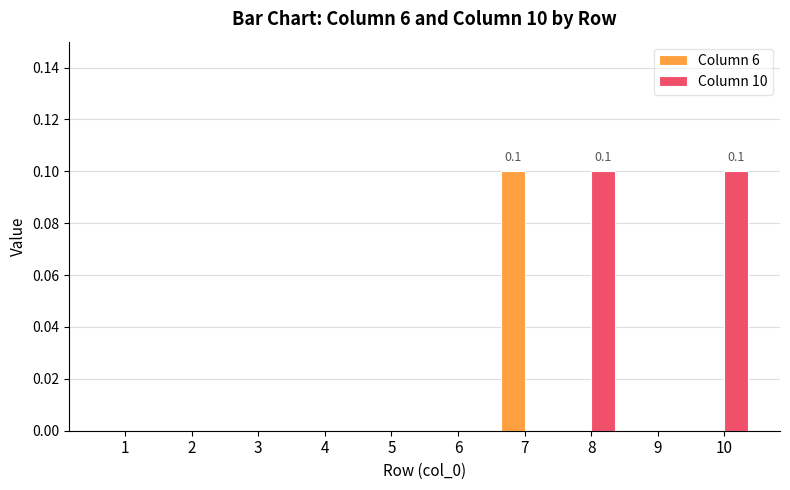

Which series has the largest total across all categories?

Column 10